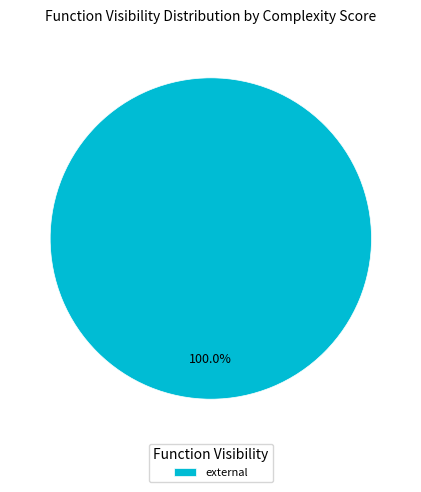

How many segments does this pie chart have?

1